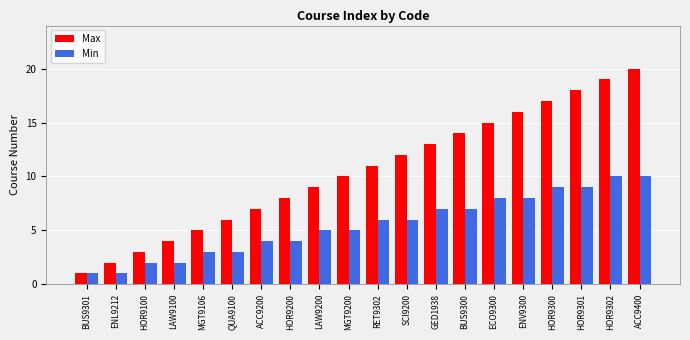

Rank the series by their average value, from lowest to highest.

Min, Max